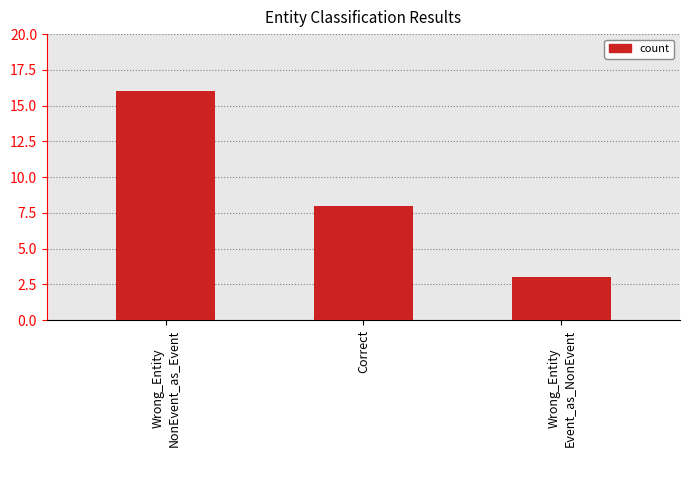

What is the difference between the maximum and second lowest values?

8